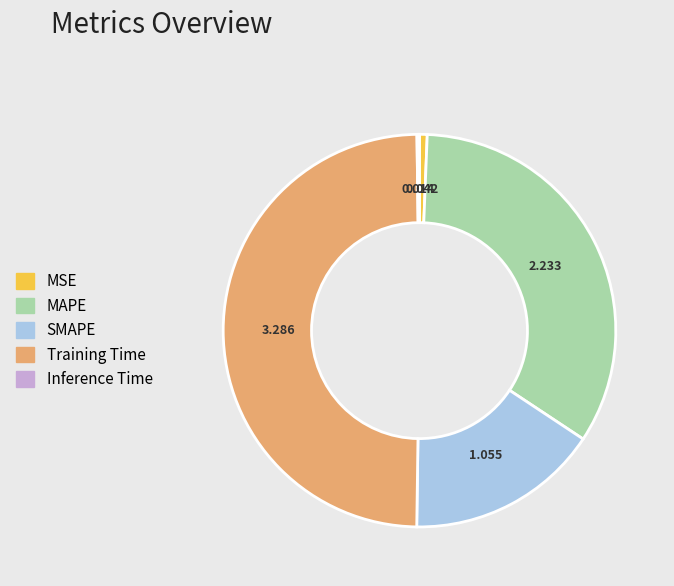

Combined, do Training Time and MAPE account for over 50%?

Yes